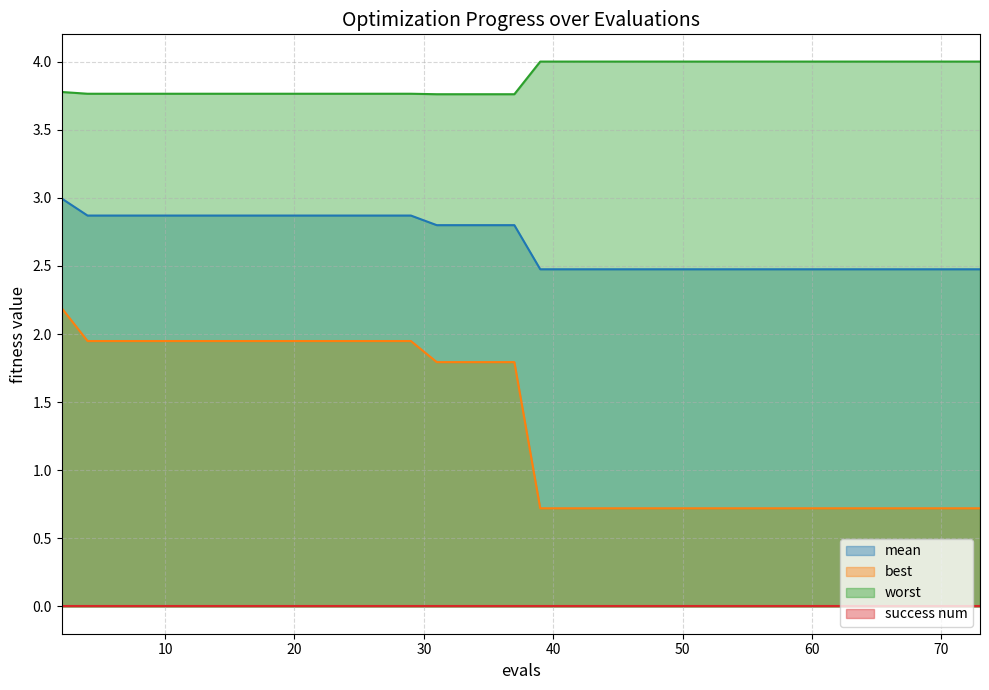

What is the average value of the mean series?

2.7